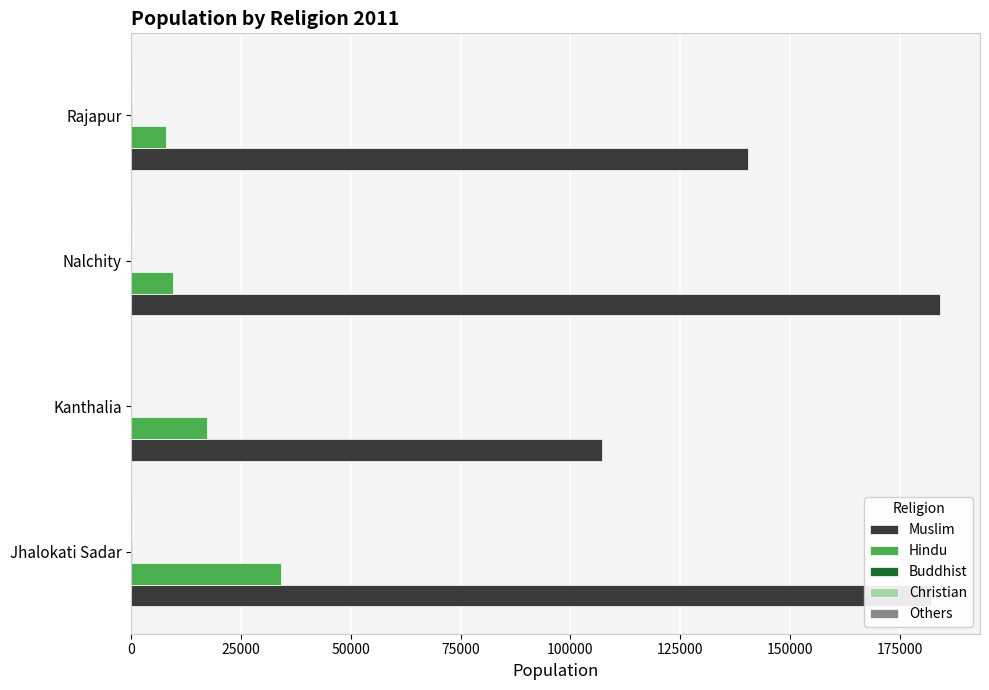

The Muslim series shows 73560 at Kanthalia. True or false?

False